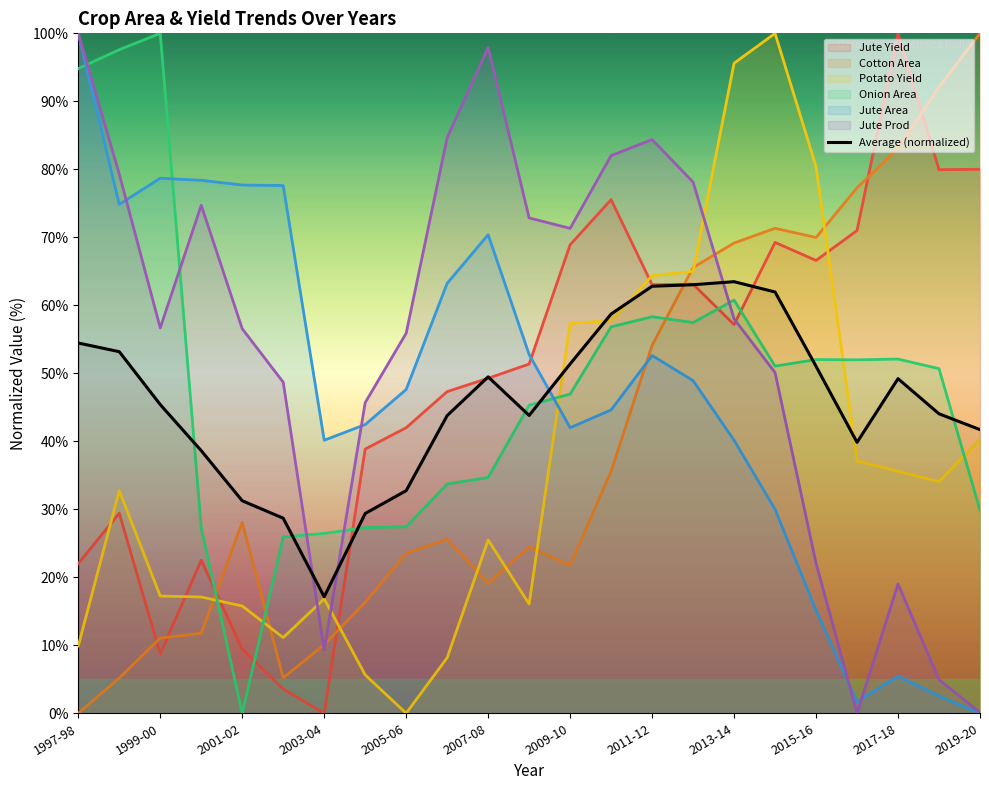

What is the greatest value displayed?

100.0